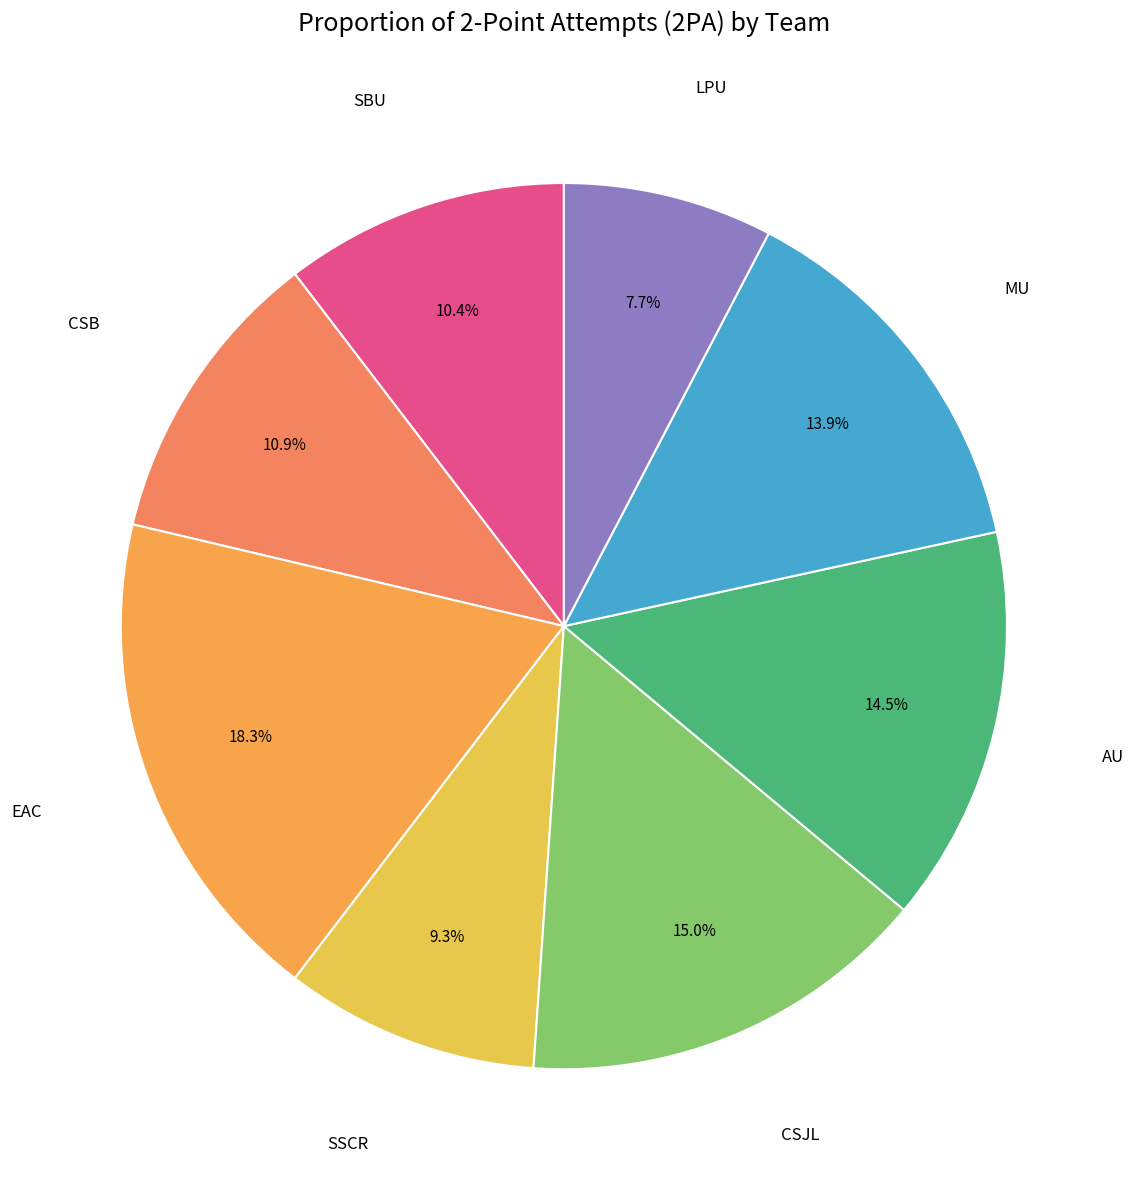

How many slices are in this pie chart?

8